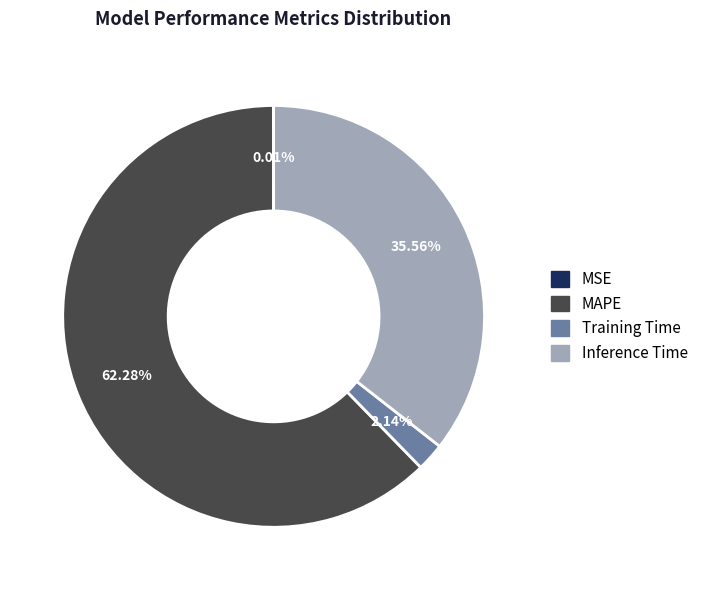

Is there any slice that represents more than half of the pie?

Yes